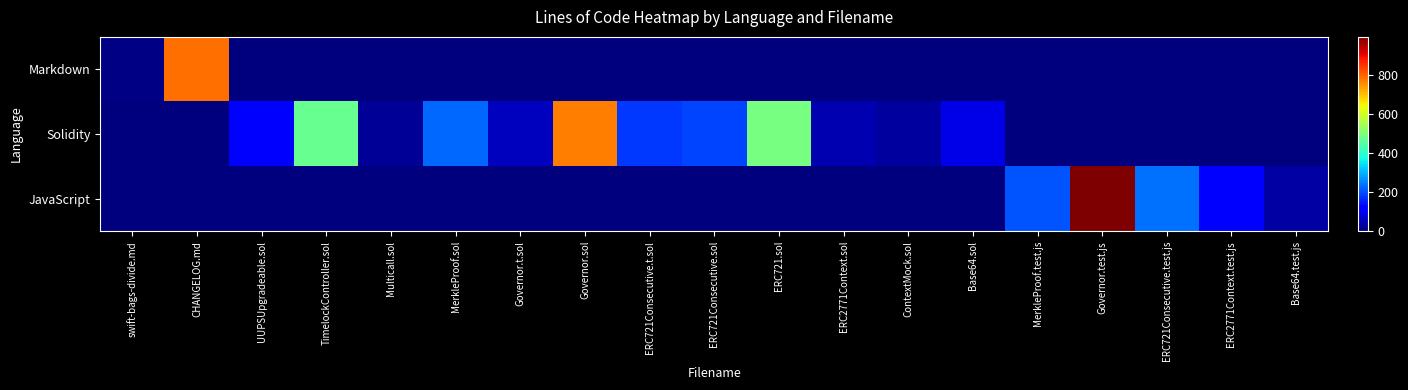

Reading right to left, transcribe all the data shown in this chart.

Markdown: Base64.test.js=0	ERC2771Context.test.js=0	ERC721Consecutive.test.js=0	Governor.test.js=0	MerkleProof.test.js=0	Base64.sol=0	ContextMock.sol=0	ERC2771Context.sol=0	ERC721.sol=0	ERC721Consecutive.sol=0	ERC721Consecutive.t.sol=0	Governor.sol=0	Governor.t.sol=0	MerkleProof.sol=0	Multicall.sol=0	TimelockController.sol=0	UUPSUpgradeable.sol=0	CHANGELOG.md=787	swift-bags-divide.md=5
Solidity: Base64.test.js=0	ERC2771Context.test.js=0	ERC721Consecutive.test.js=0	Governor.test.js=0	MerkleProof.test.js=0	Base64.sol=90	ContextMock.sol=29	ERC2771Context.sol=43	ERC721.sol=492	ERC721Consecutive.sol=193	ERC721Consecutive.t.sol=181	Governor.sol=773	Governor.t.sol=55	MerkleProof.sol=226	Multicall.sol=23	TimelockController.sol=472	UUPSUpgradeable.sol=127	CHANGELOG.md=0	swift-bags-divide.md=0
JavaScript: Base64.test.js=33	ERC2771Context.test.js=110	ERC721Consecutive.test.js=236	Governor.test.js=995	MerkleProof.test.js=207	Base64.sol=0	ContextMock.sol=0	ERC2771Context.sol=0	ERC721.sol=0	ERC721Consecutive.sol=0	ERC721Consecutive.t.sol=0	Governor.sol=0	Governor.t.sol=0	MerkleProof.sol=0	Multicall.sol=0	TimelockController.sol=0	UUPSUpgradeable.sol=0	CHANGELOG.md=0	swift-bags-divide.md=0